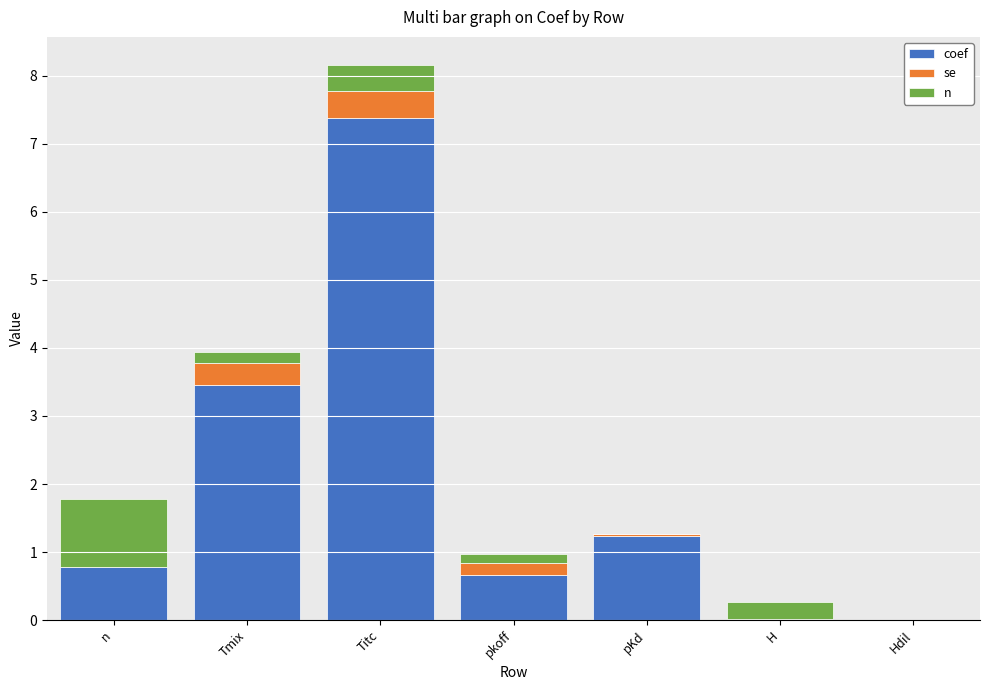

At which category is the sum across all series the highest?

Titc